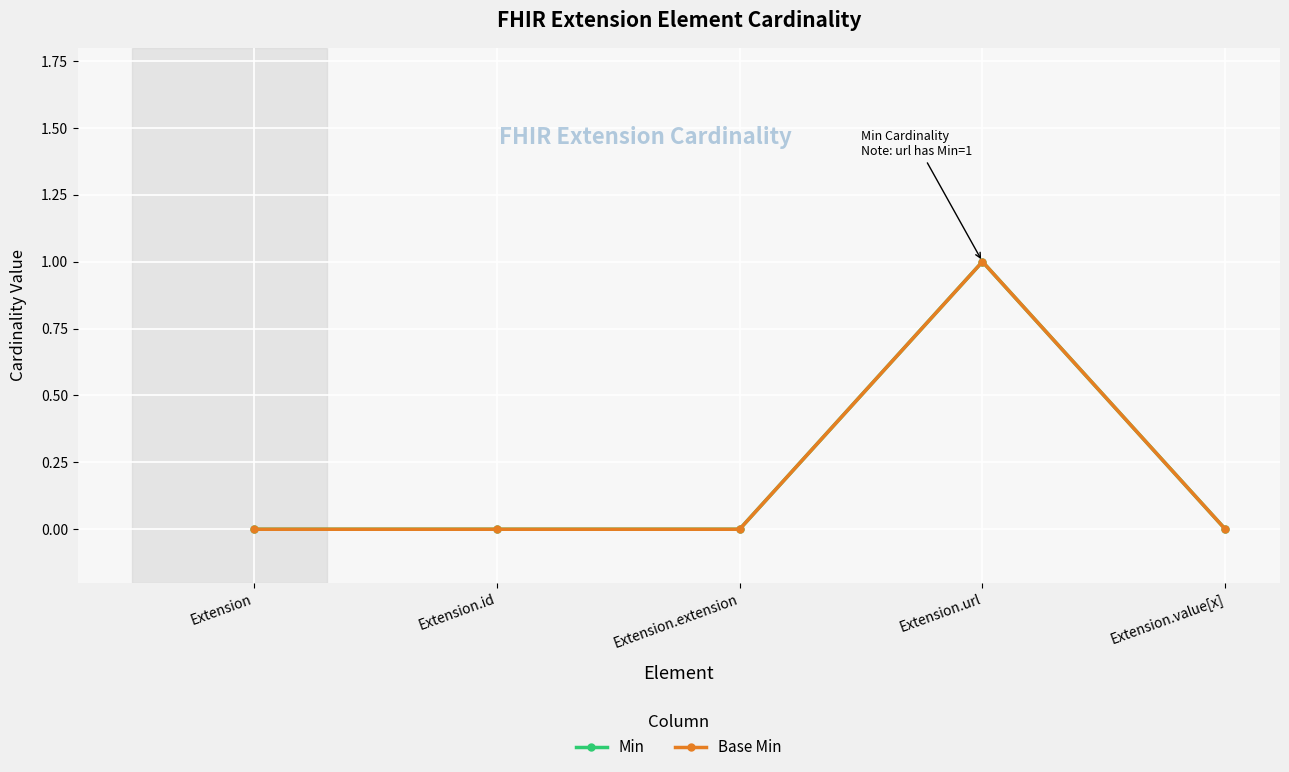

What is the difference between the maximum and minimum values in the Base Min series?

1